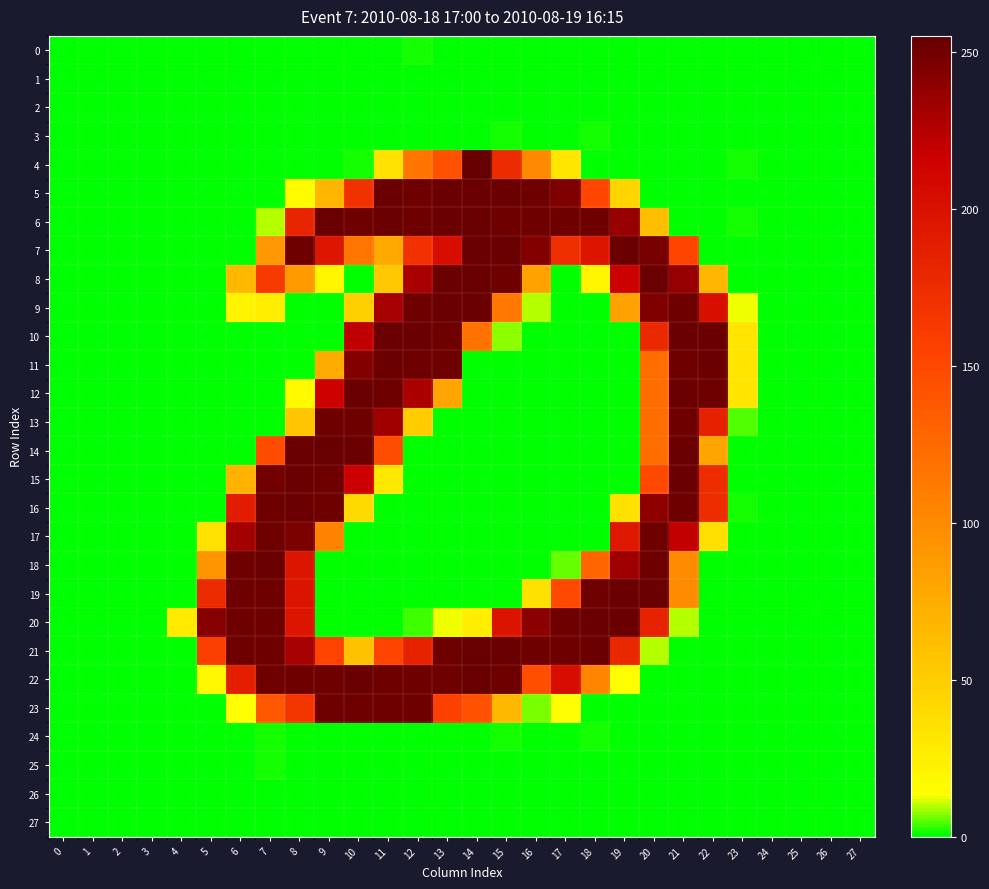

Which series has the largest total across all categories?

21